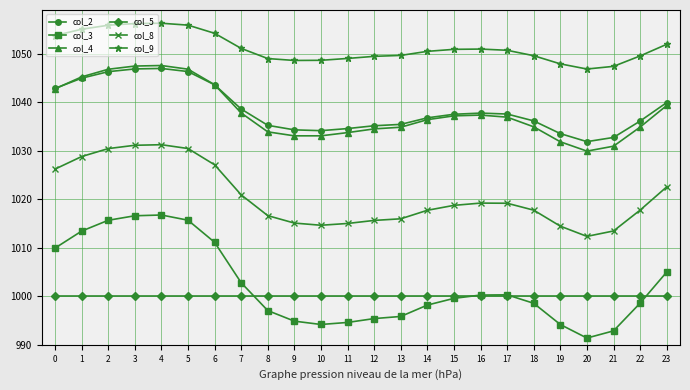

What is the highest value of the col_4 series?

1047.6